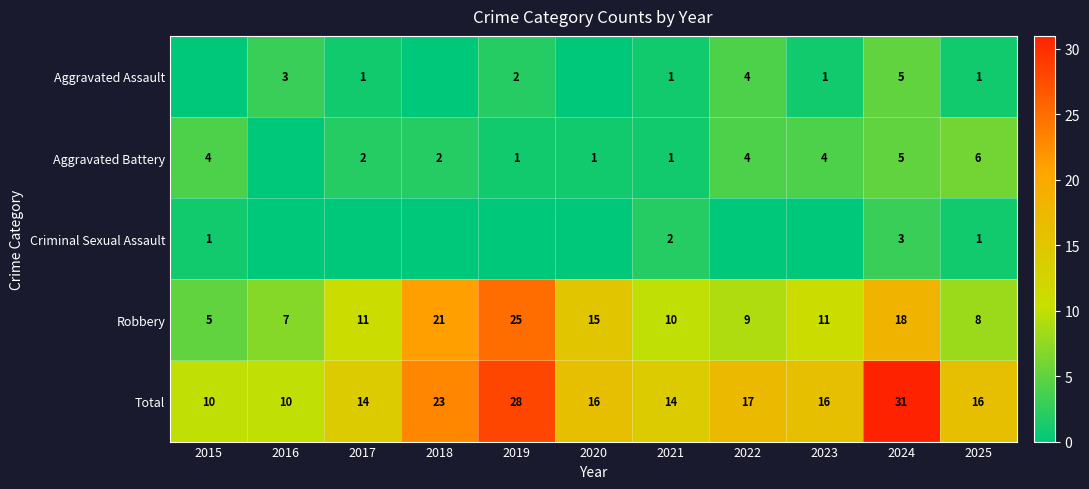

Is the value of Robbery at 2018 greater than the value of Aggravated Battery at 2018?

Yes